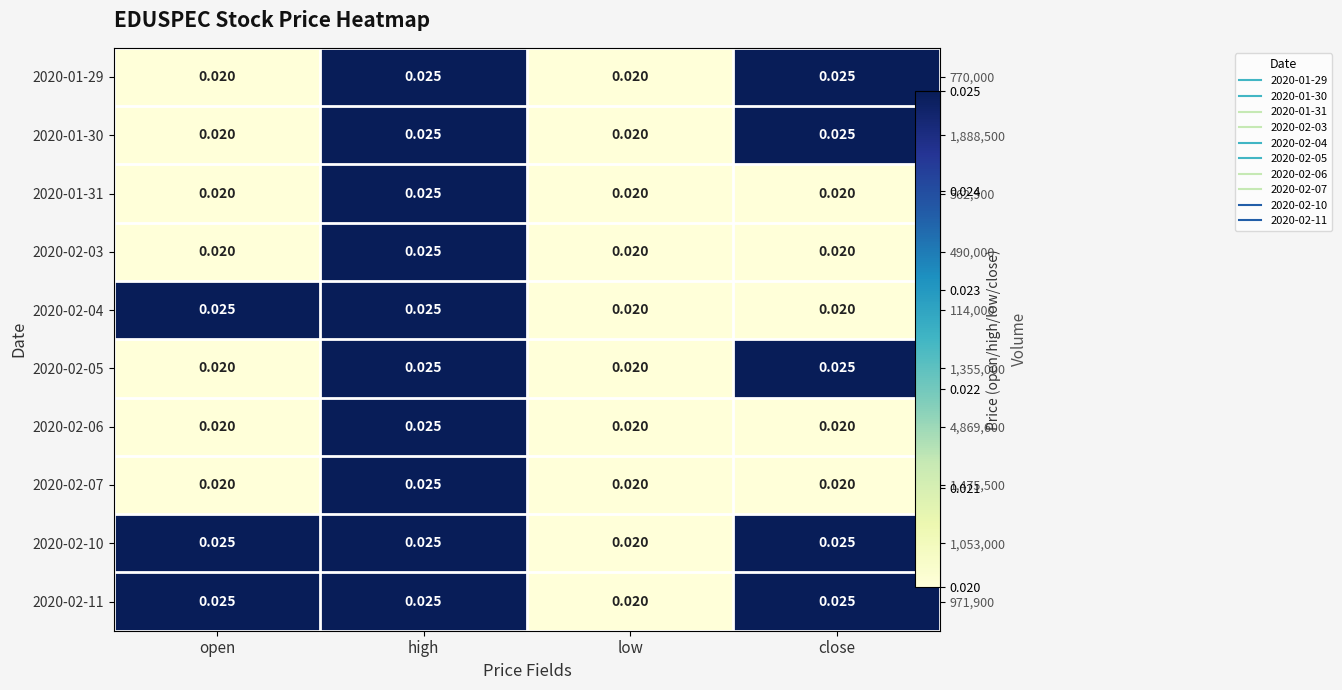

Which series has the widest spread of values?

2020-01-29